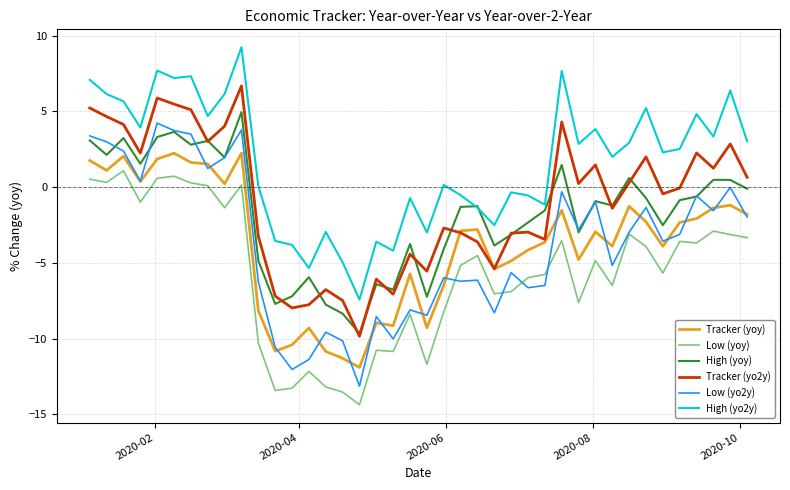

Which series has the widest spread of values?

Low (yo2y)